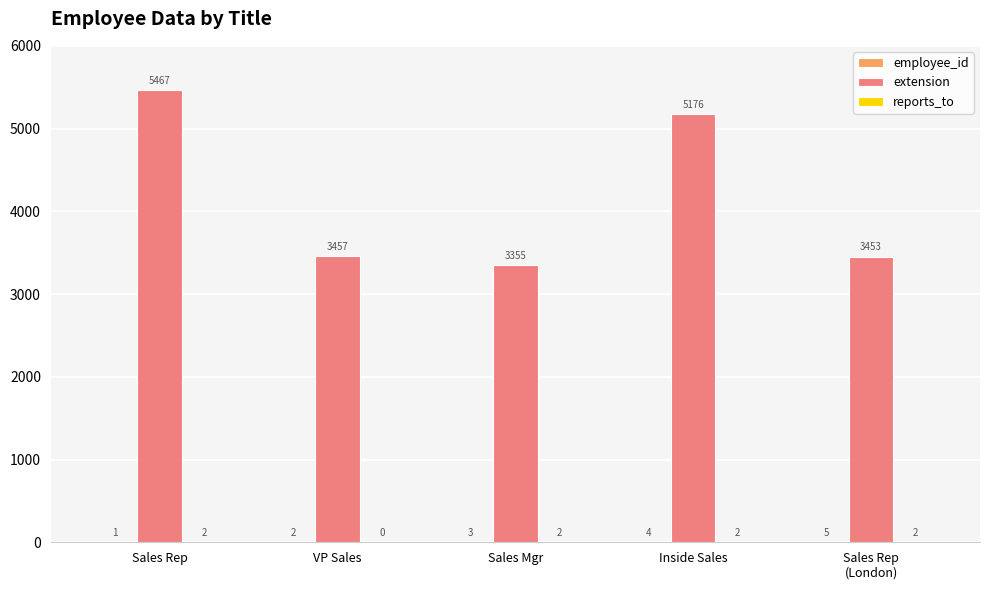

What is the greatest value displayed?

5467